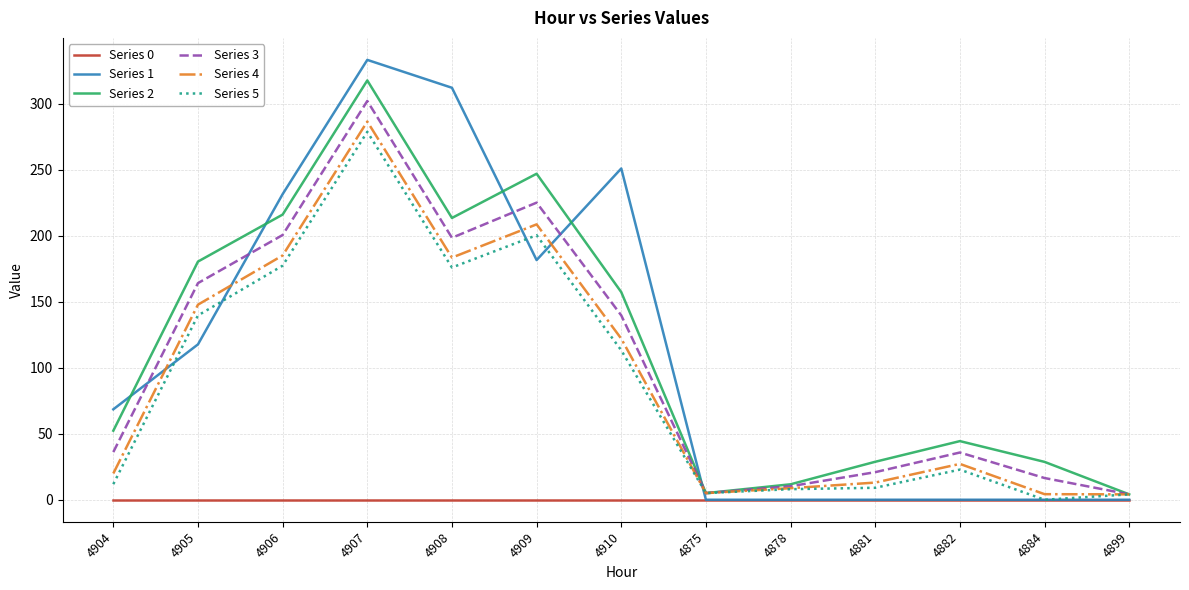

Does the chart have visible grid lines?

Yes